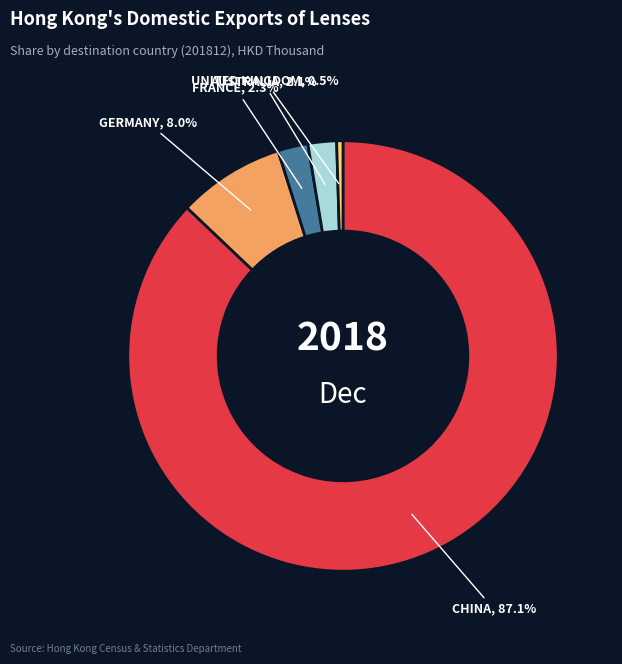

Which category has the smallest portion of the pie?

UNITED KINGDOM